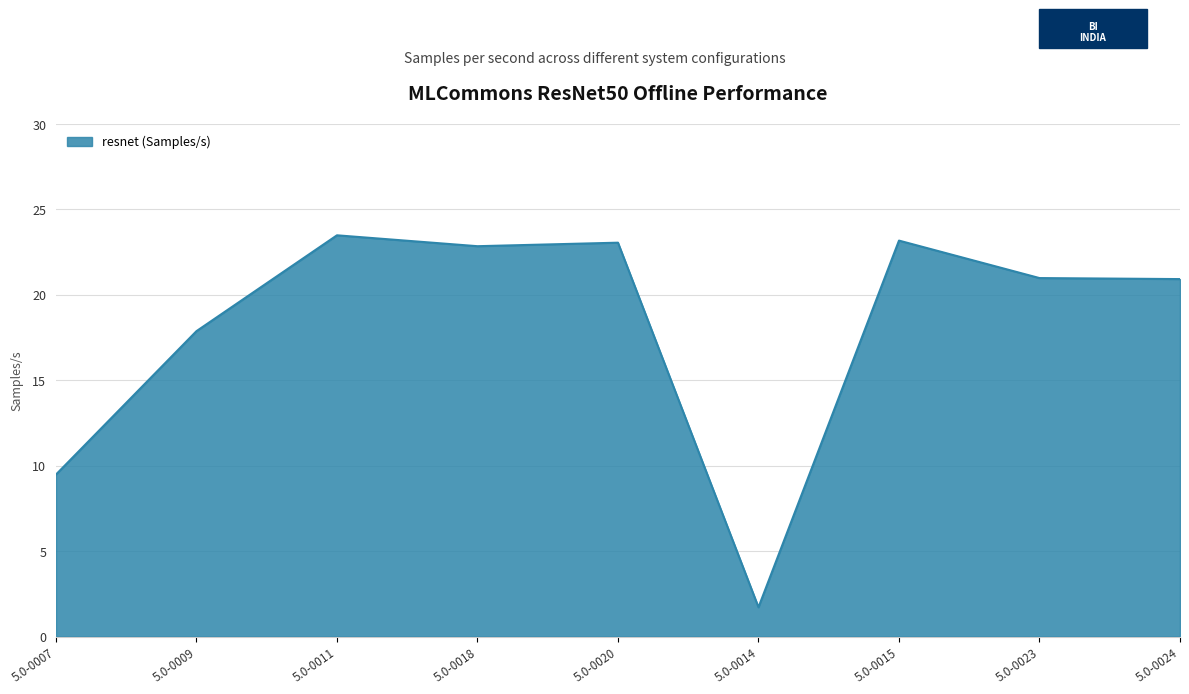

How many categories are shown in the chart?

9